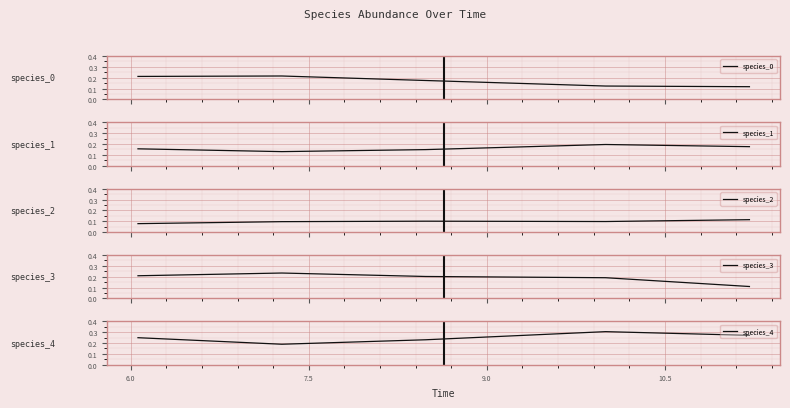

Count the number of data series in this chart.

5